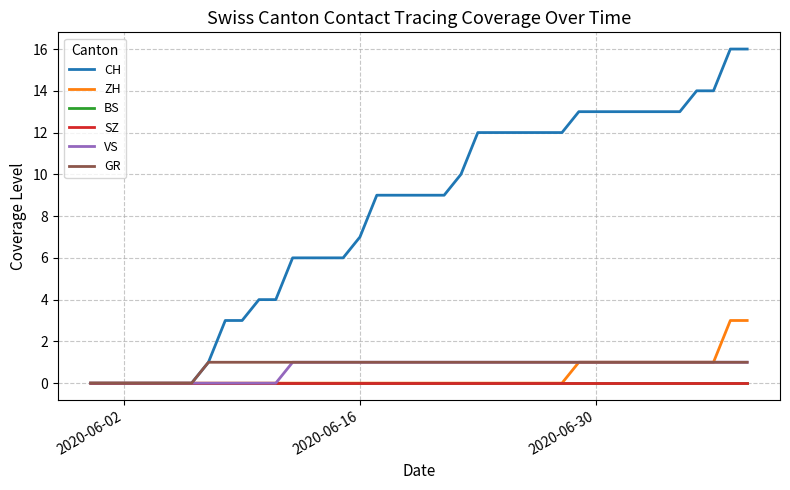

Does the chart have visible grid lines?

Yes